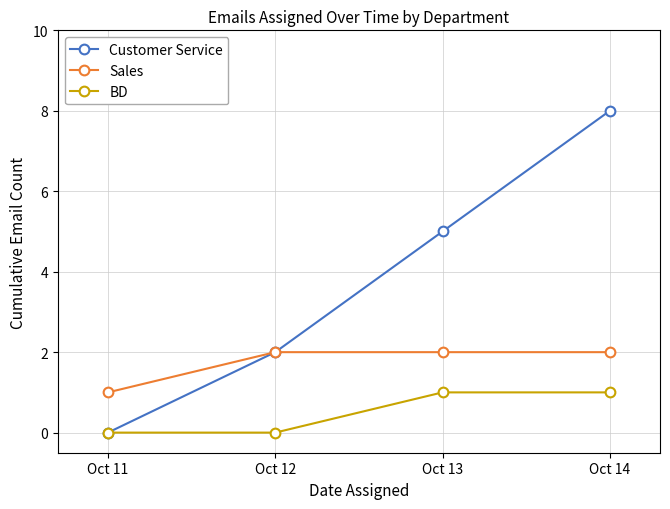

What is the difference between the maximum and minimum values in the Sales series?

1